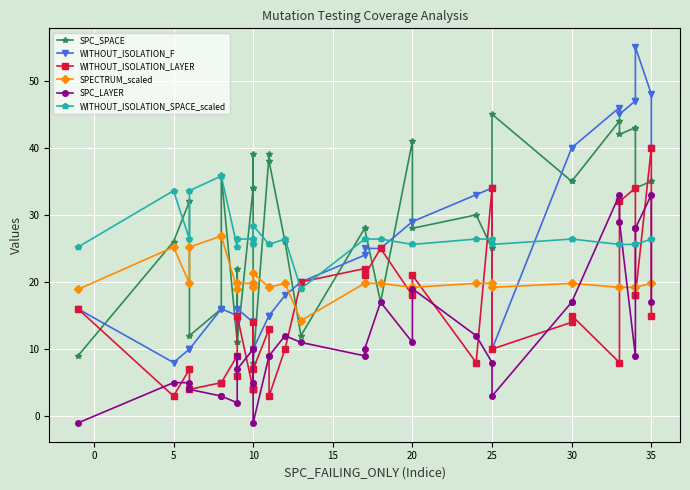

What is the maximum value for WITHOUT_ISOLATION_F?

55.0